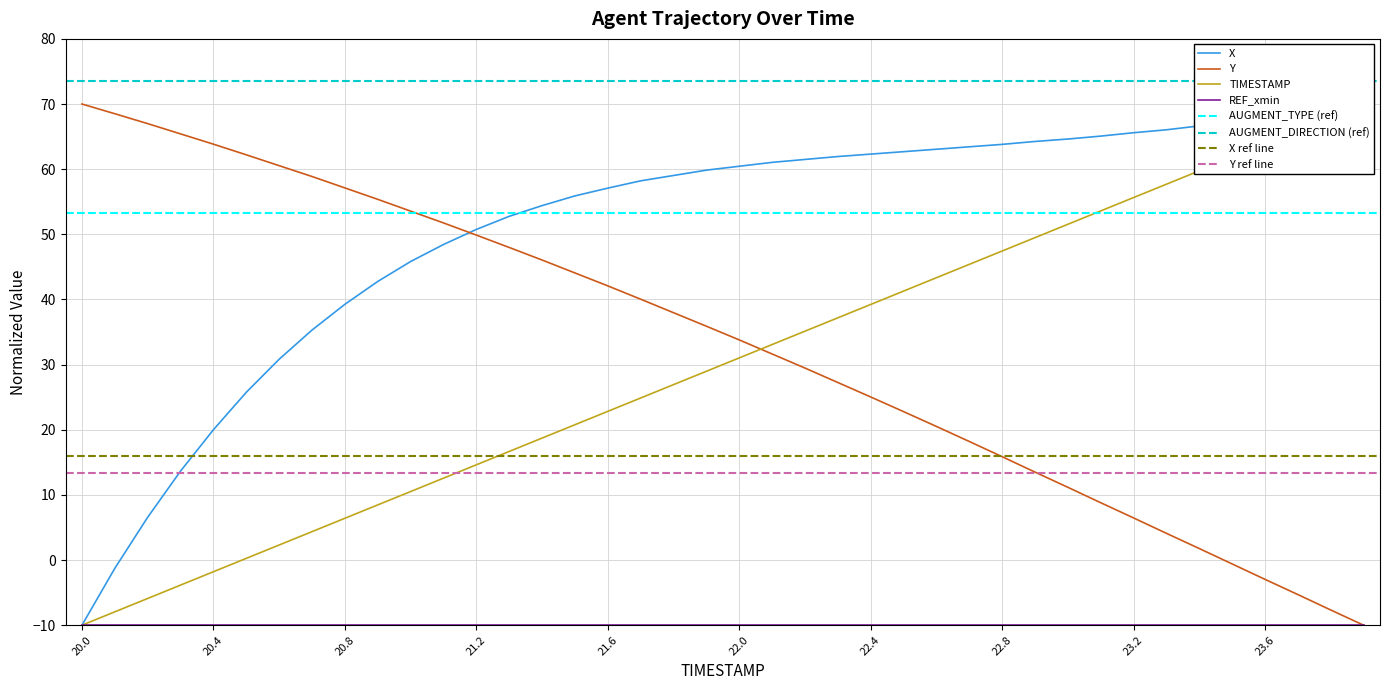

What is the value of the TIMESTAMP point at the 20th from the left?

29.0